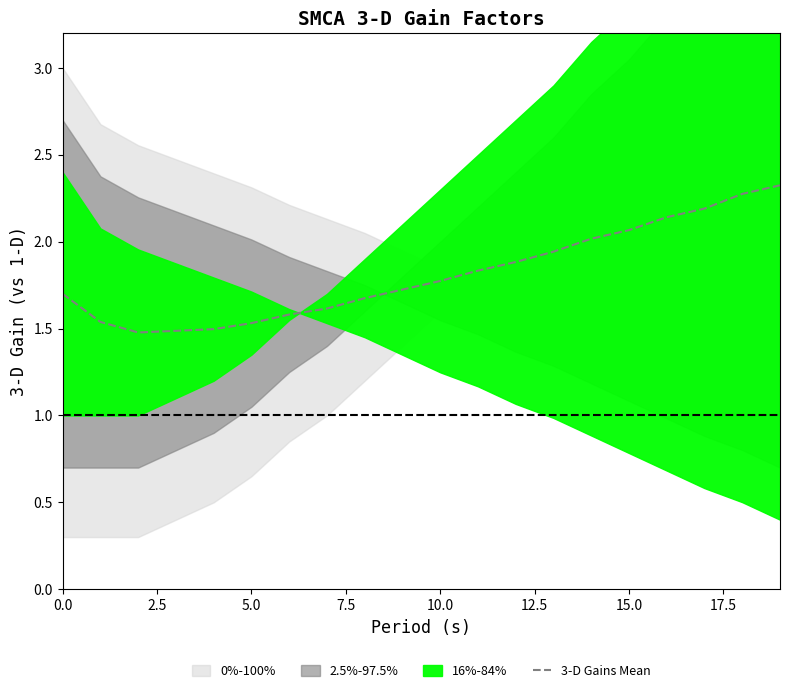

What is the maximum value shown in the chart?

2.3